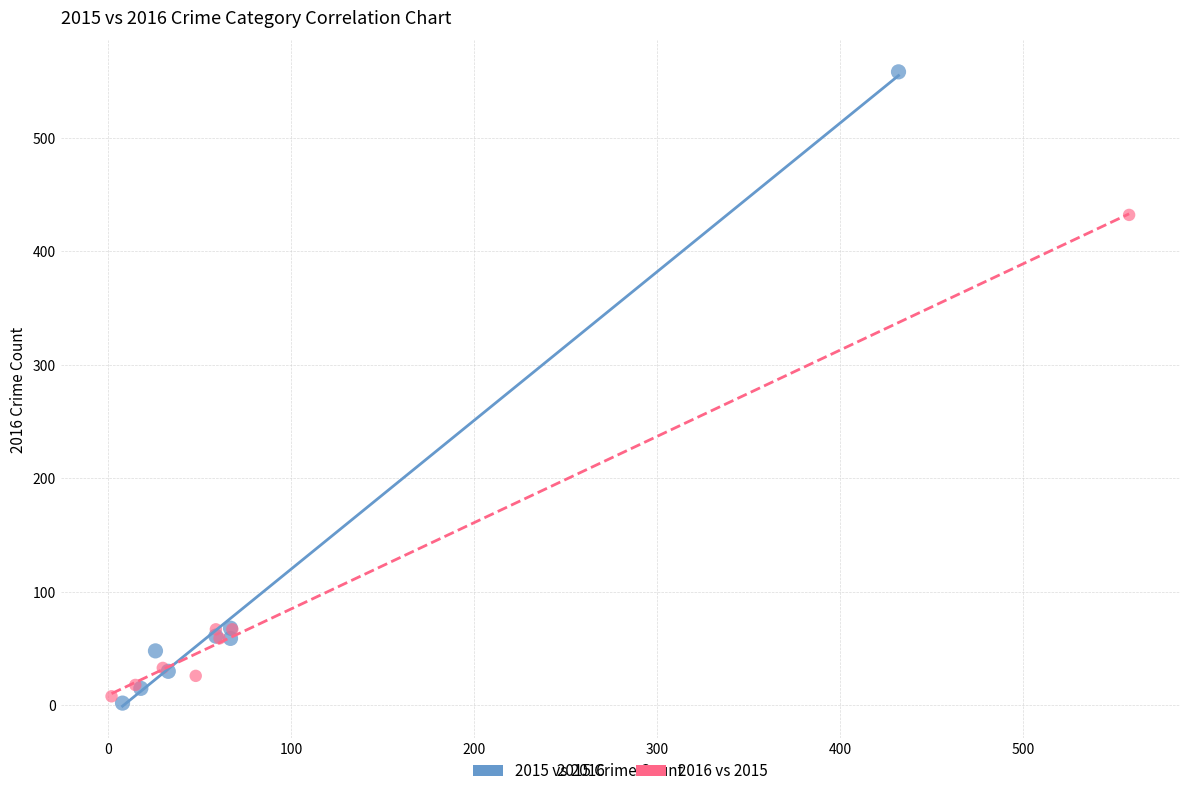

Which series contains the lowest Y value?

2015 vs 2016